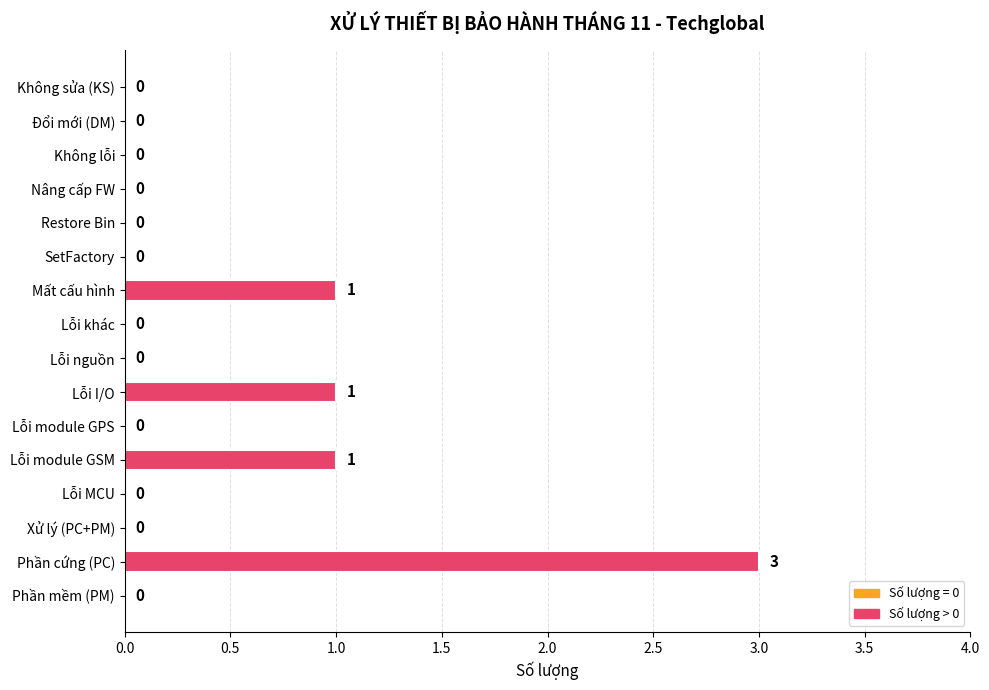

What is the sum of all values?

6